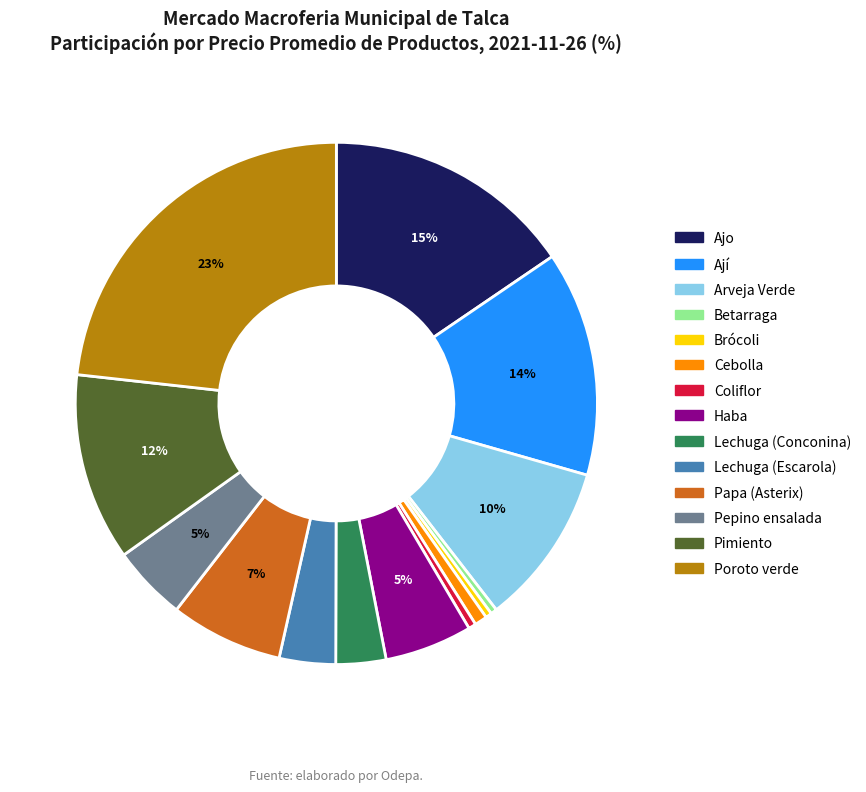

Do Brócoli and Papa (Asterix) together represent more than half of the pie?

No